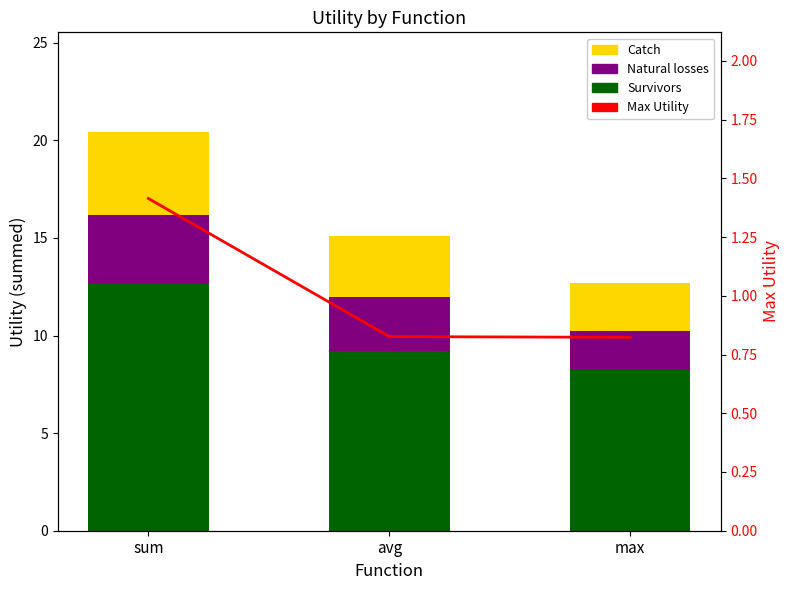

What is the spread (max minus min) of values at avg?

8.4